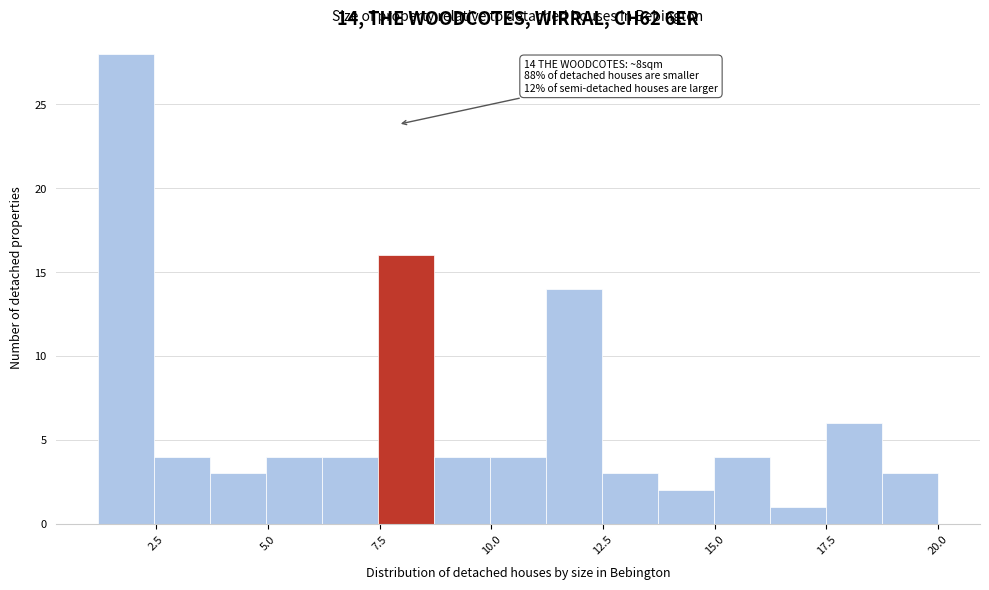

Read against the x-axis, roughly where is the centre of the tallest bar?

2.0